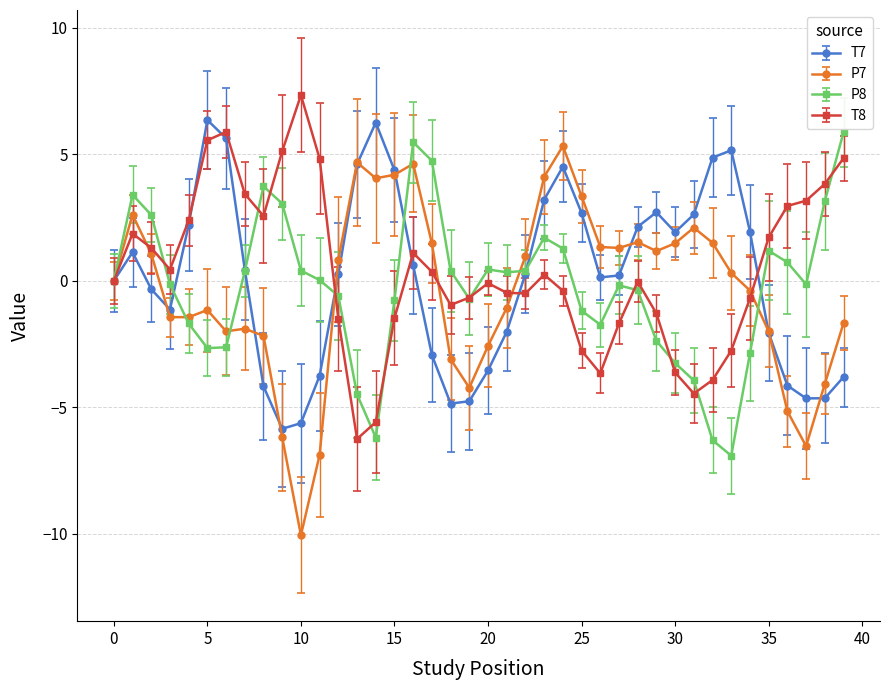

Which series has the largest range (max minus min)?

P7